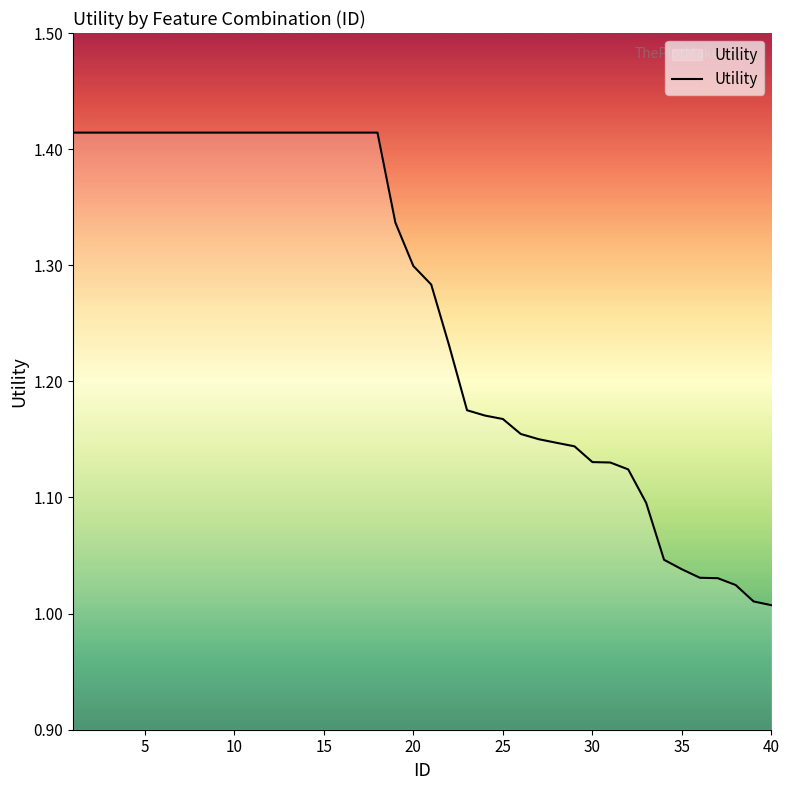

What is the difference between the maximum and minimum values?

0.4